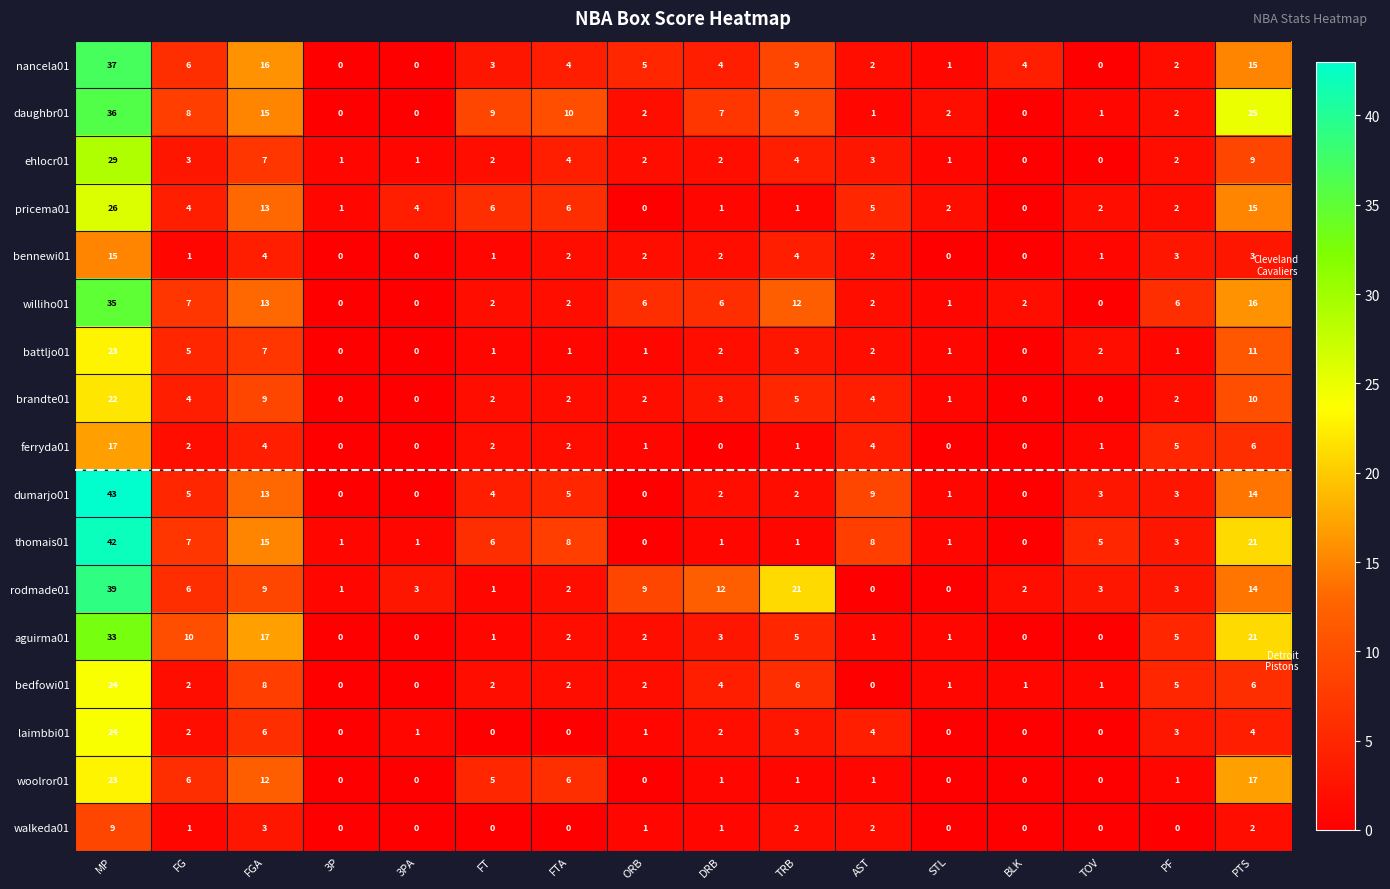

At which category does the chart reach its peak across all series?

MP